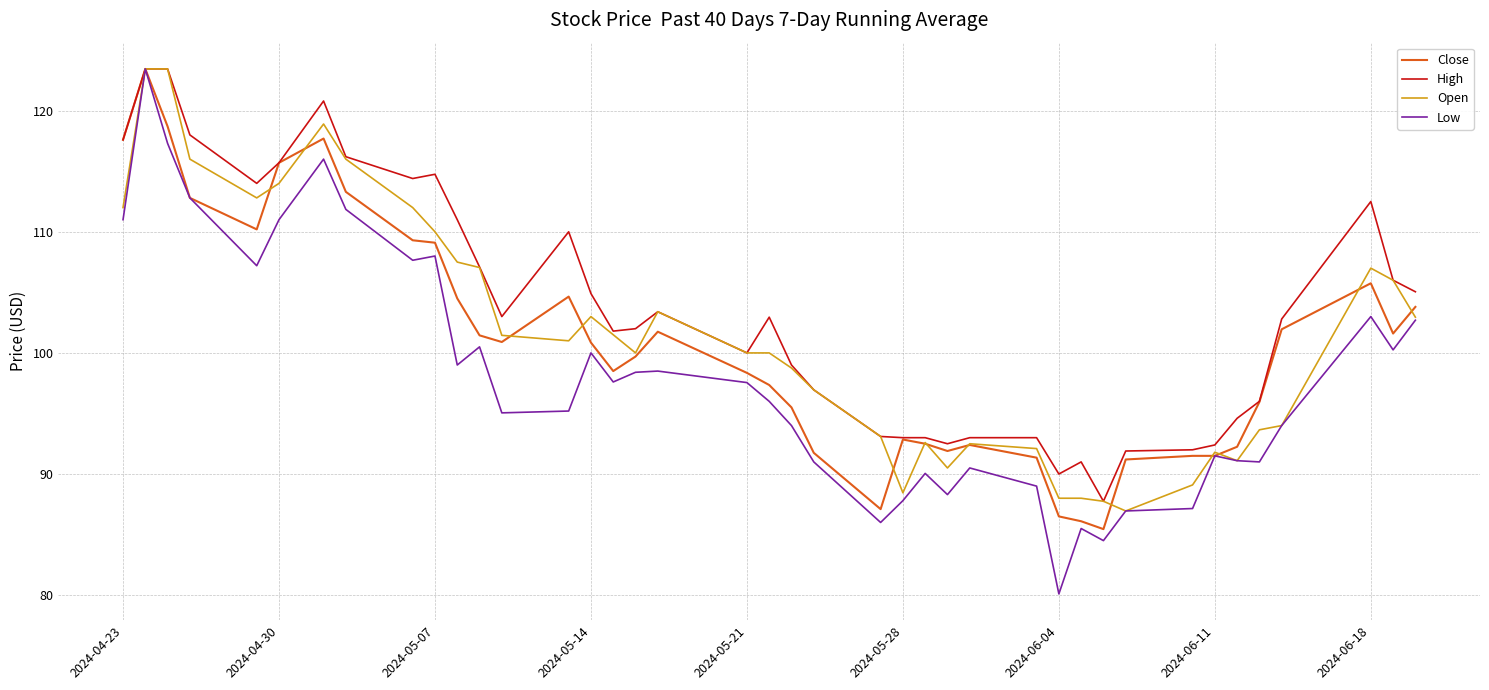

Which series has the widest spread of values?

Low